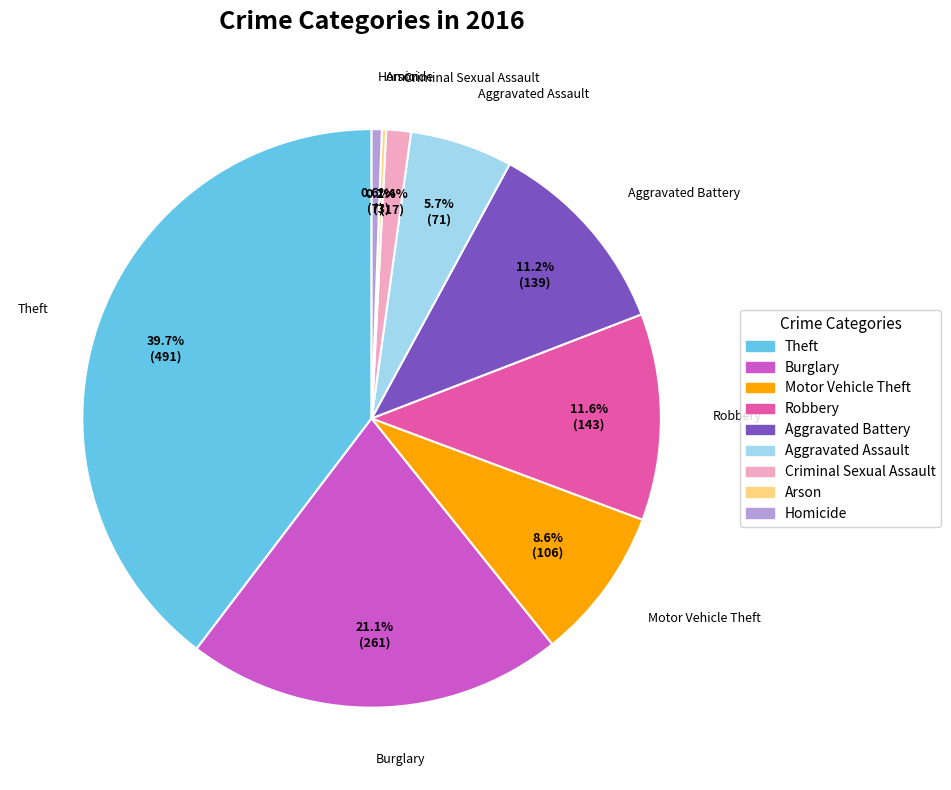

The Aggravated Assault slice represents 17% of the pie. True or false?

False